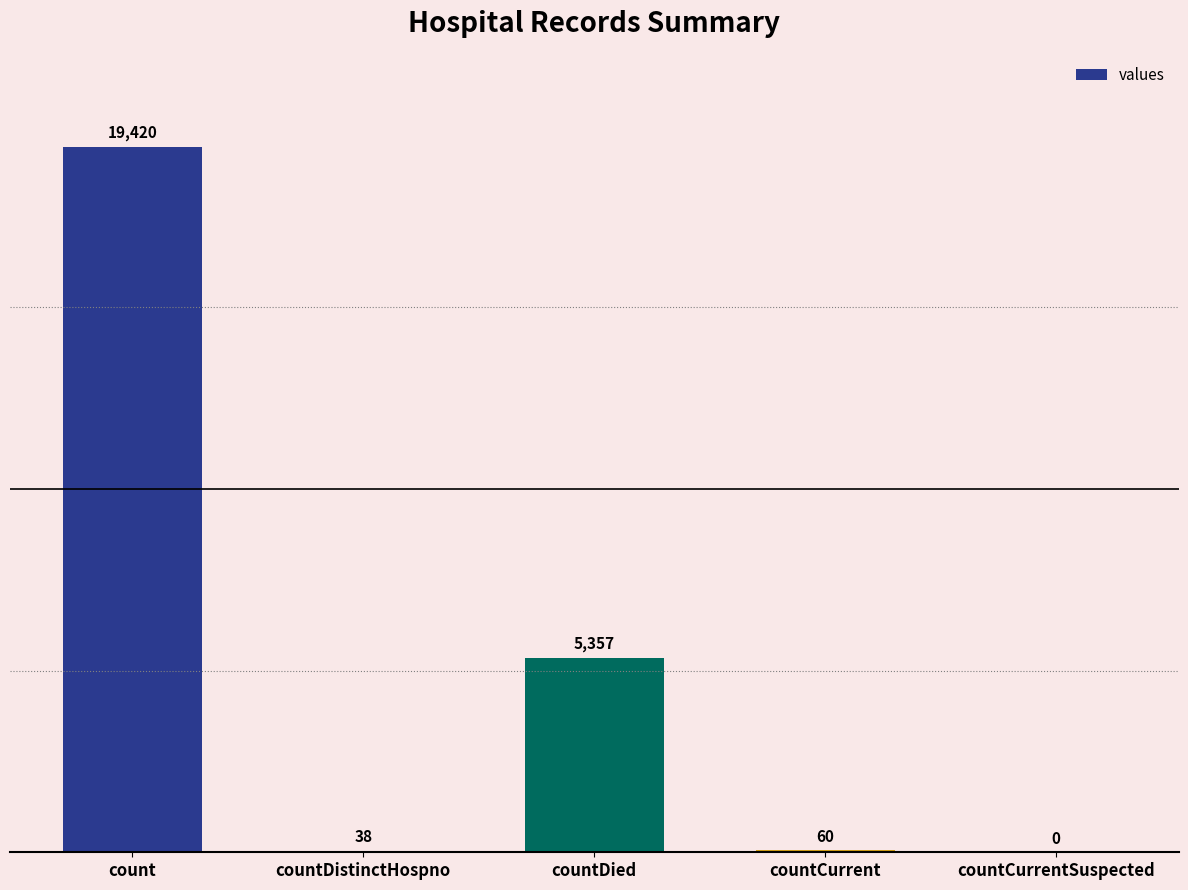

Are the bars grouped side by side (vs. stacked)?

No